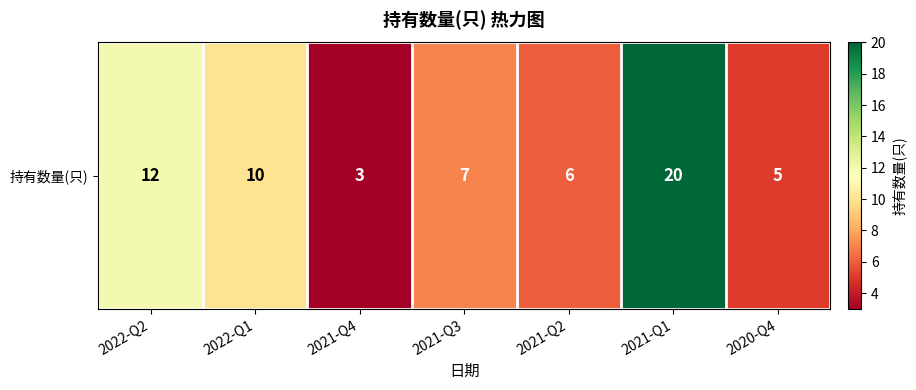

At which label does the data first exceed 7?

2022-Q2